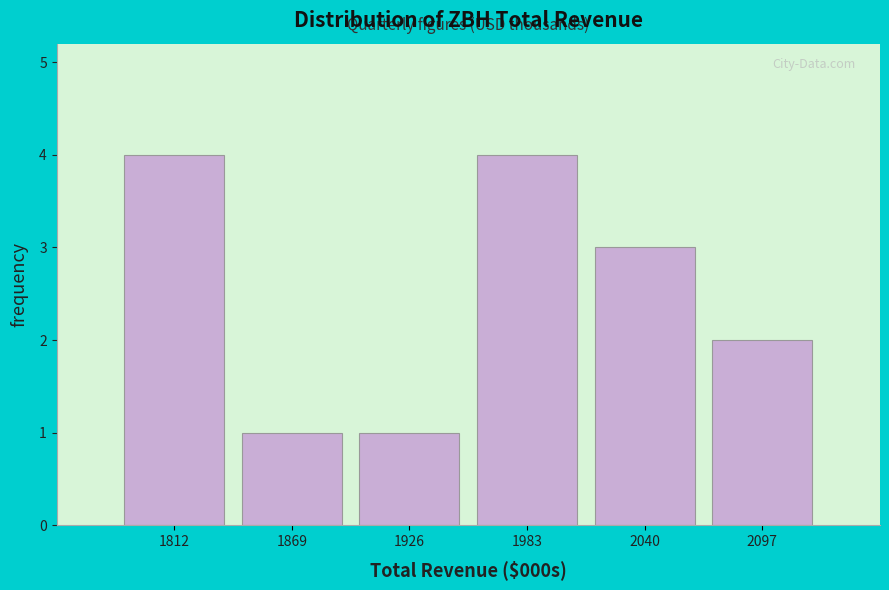

Reading left to right, extract all data points from this chart.

1812=4	1869=1	1926=1	1983=4	2040=3	2097=2